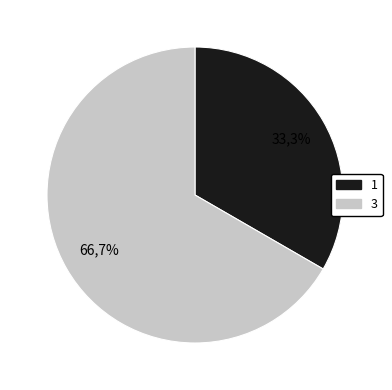

True or false: 1 accounts for 33% of the total.

True